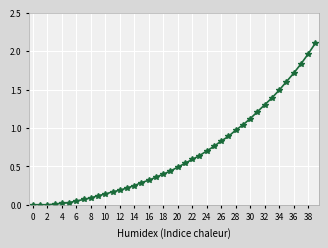

How many series are shown in this chart?

1